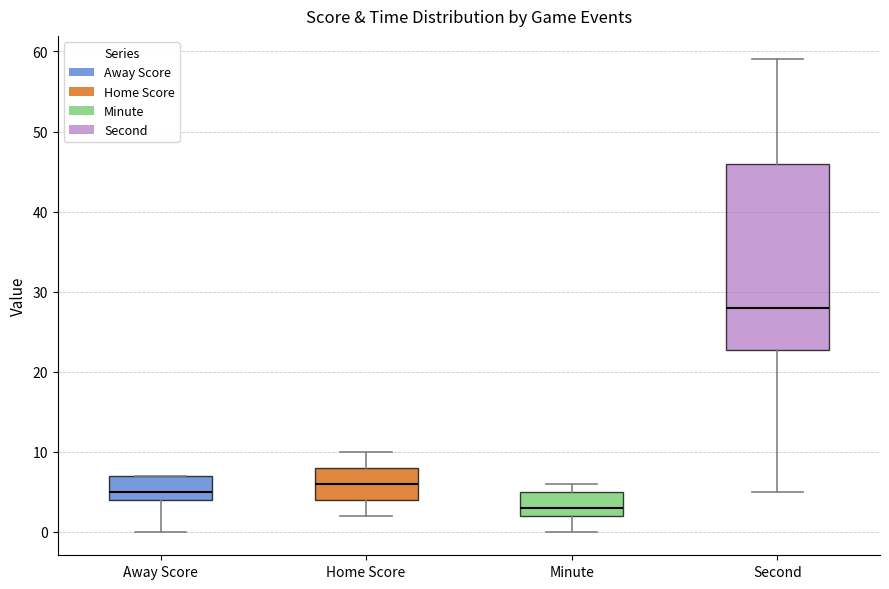

Where does the lower whisker of the box for Second end on the y-axis? The values are not printed on the chart, so give them approximately, as read against the axis.

5